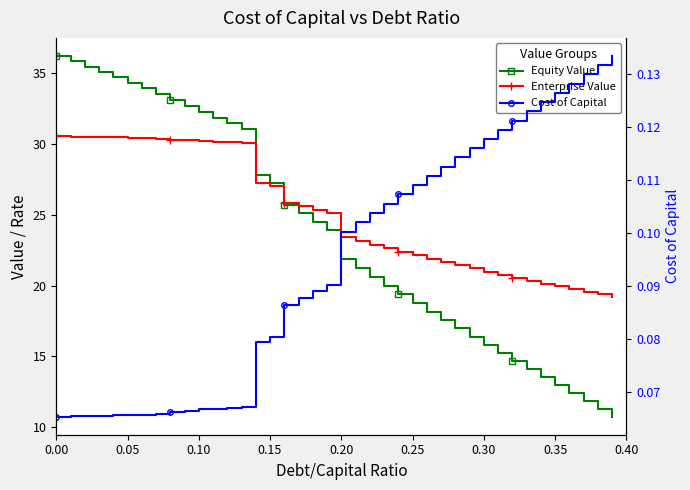

At how many categories does at least one series exceed 14?

40